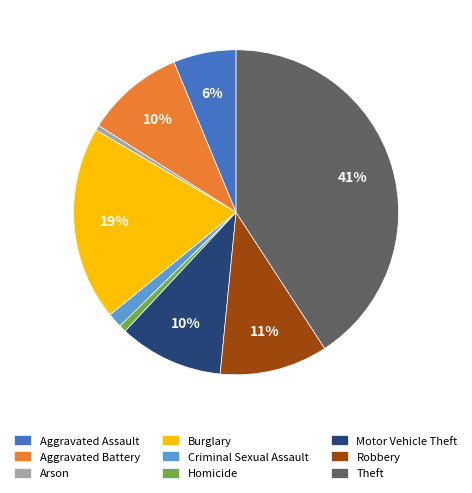

Which slice is the largest?

Theft